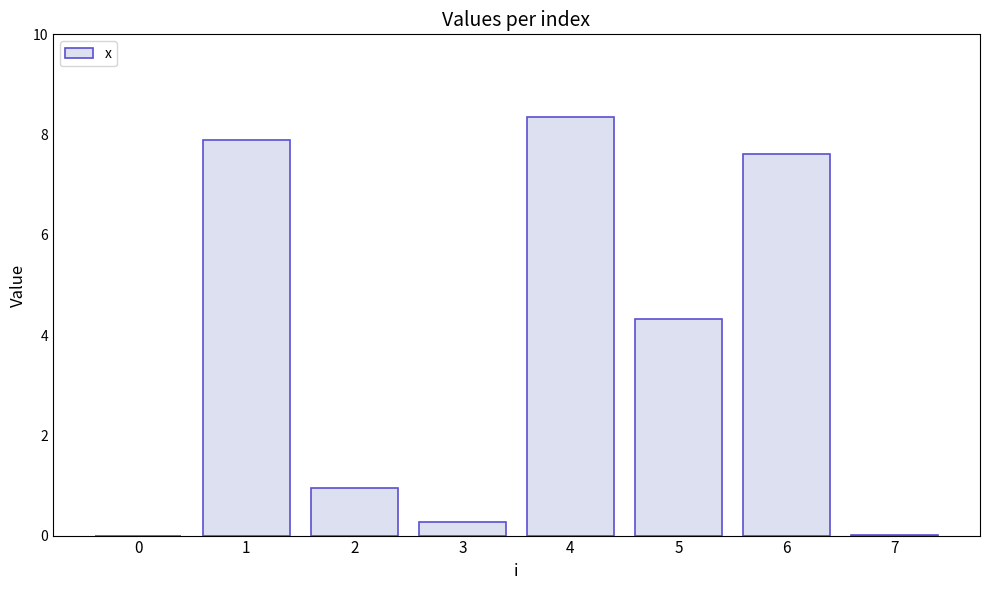

At which category does the chart reach its peak across all series?

4